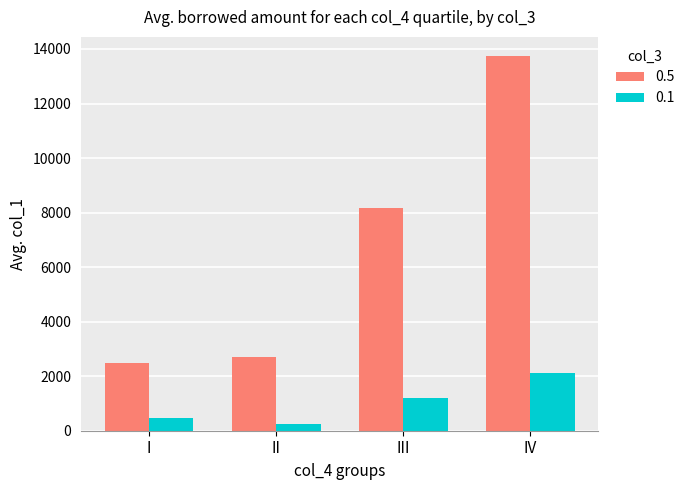

How many values in the 0.5 series exceed 8171?

2